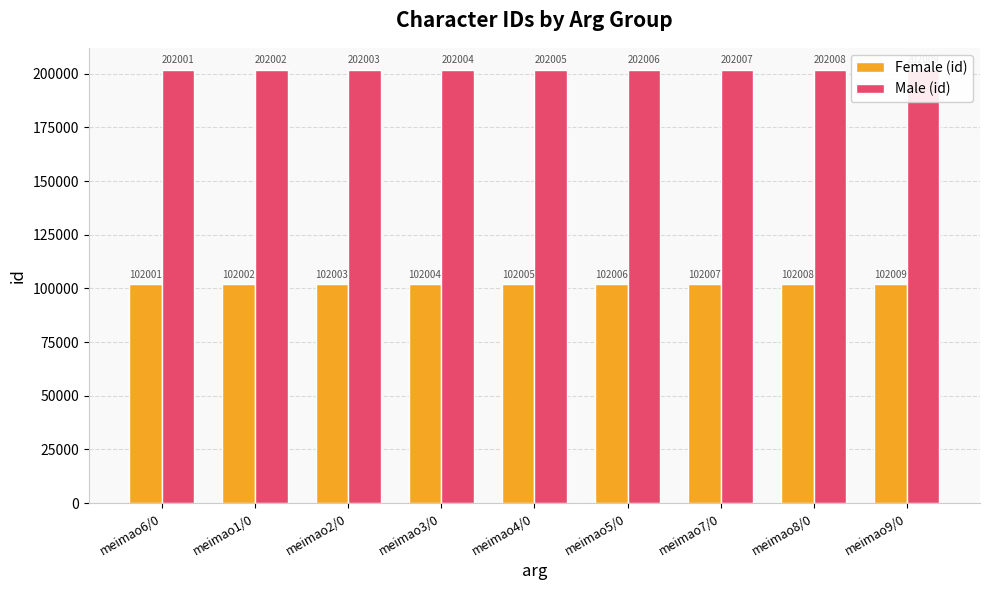

The value of Male (id) at meimao9/0 is 286831. True or false?

False